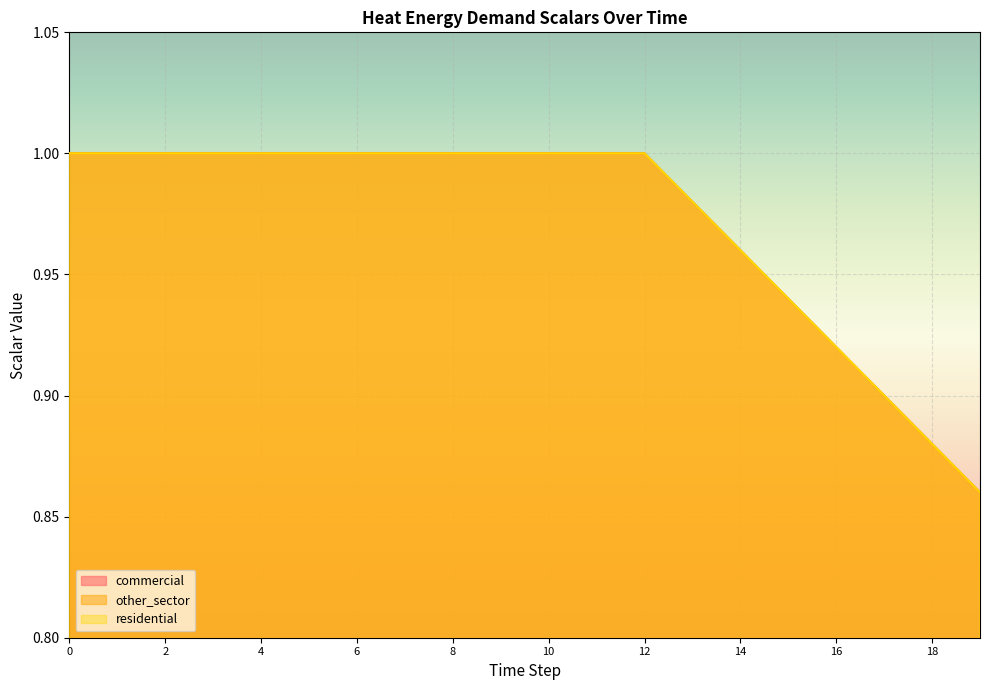

True or false: commercial has more than 2 points higher than both neighbors.

False